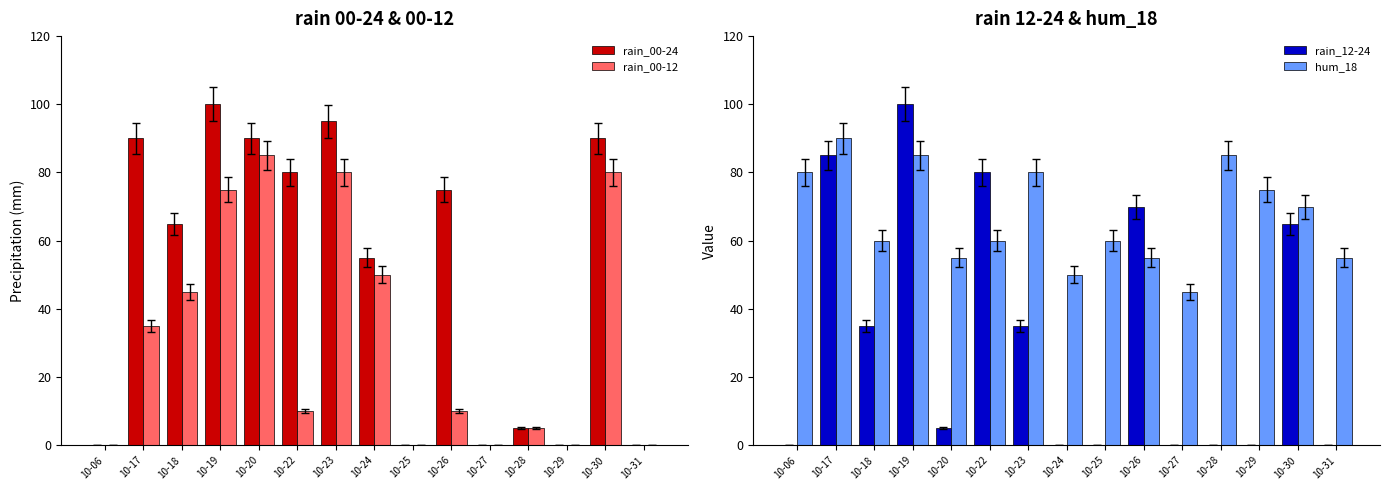

At which label is rain_00-12 closest to 42?

10-18